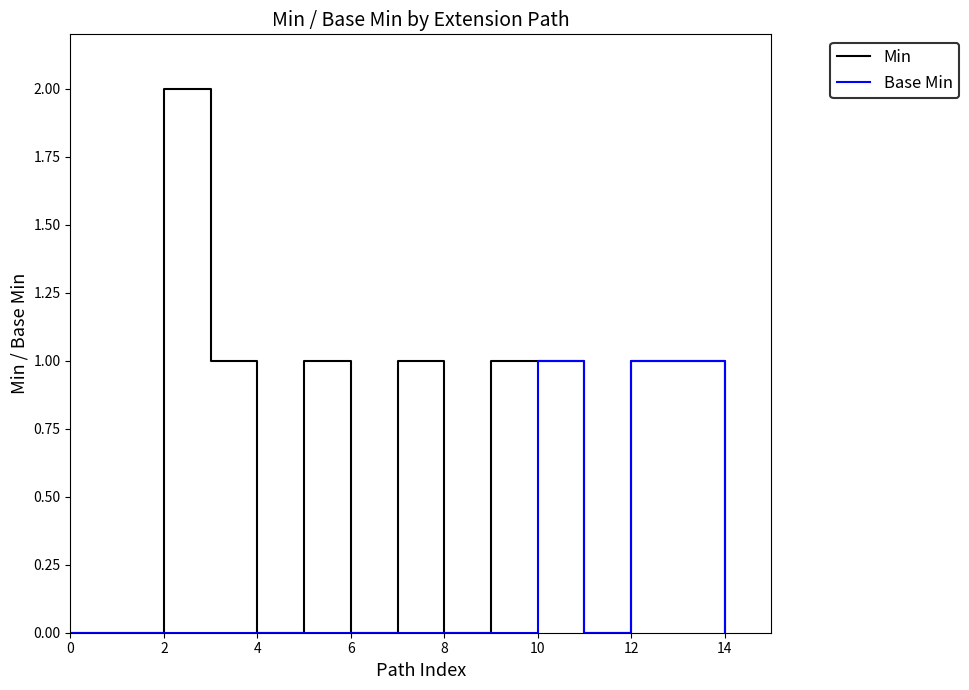

Which series has the largest range (max minus min)?

Min